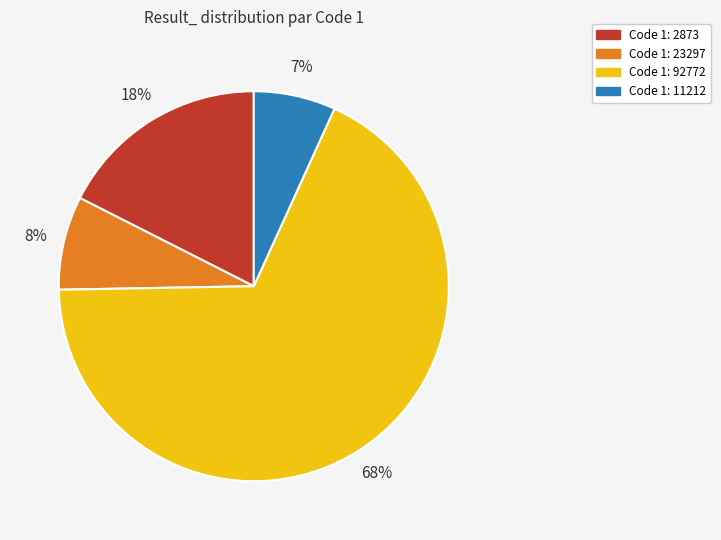

To the nearest percent, what is the average slice percentage?

25%